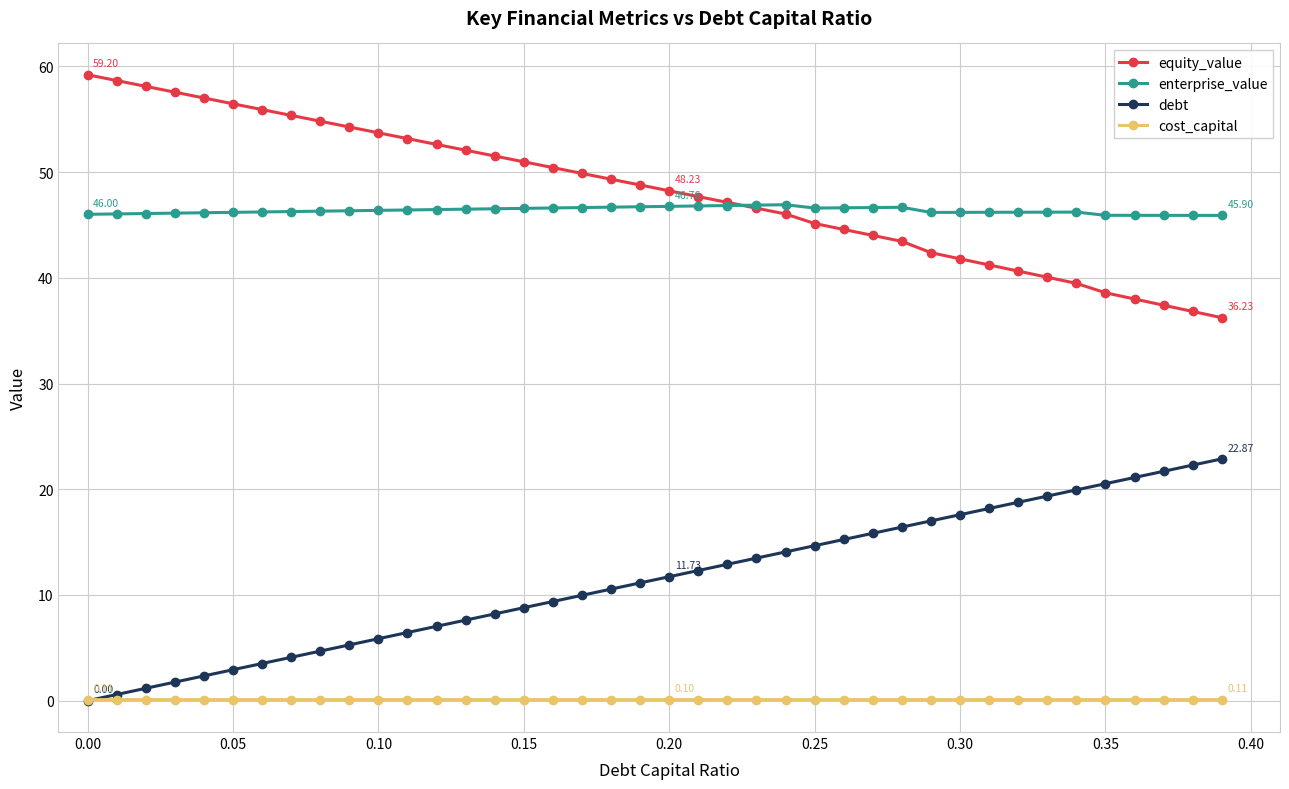

True or false: enterprise_value has more than 0 interior local peaks.

True